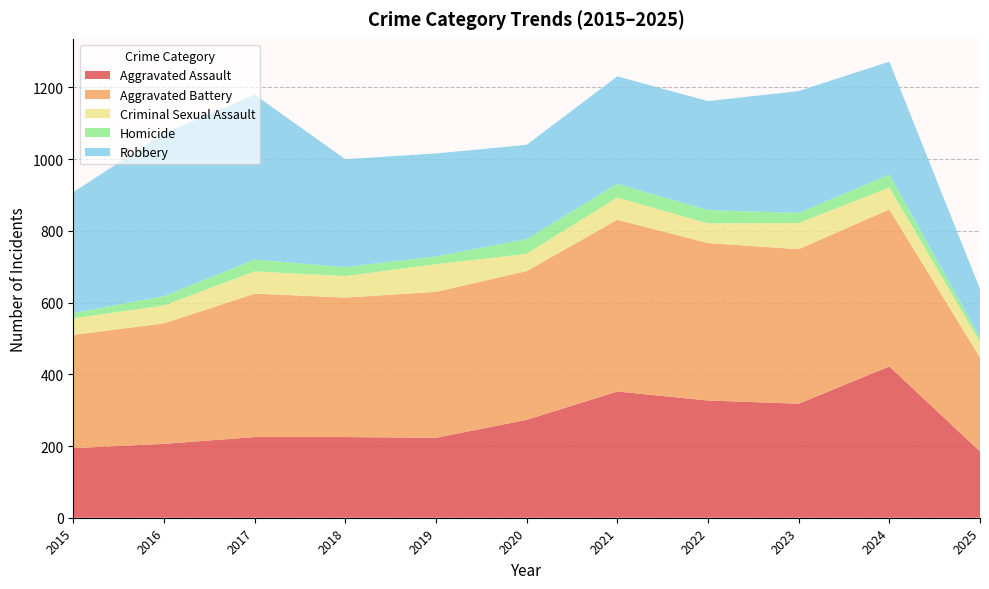

Reading left to right, list all the values displayed in this chart.

Aggravated Assault: 194	206	225	225	223	273	352	327	318	422	185
Aggravated Battery: 316	336	400	389	407	415	479	439	431	438	262
Criminal Sexual Assault: 46	50	62	60	77	48	62	55	73	61	43
Homicide: 15	26	33	25	22	41	38	37	28	36	13
Robbery: 337	454	460	301	287	263	300	304	340	315	135